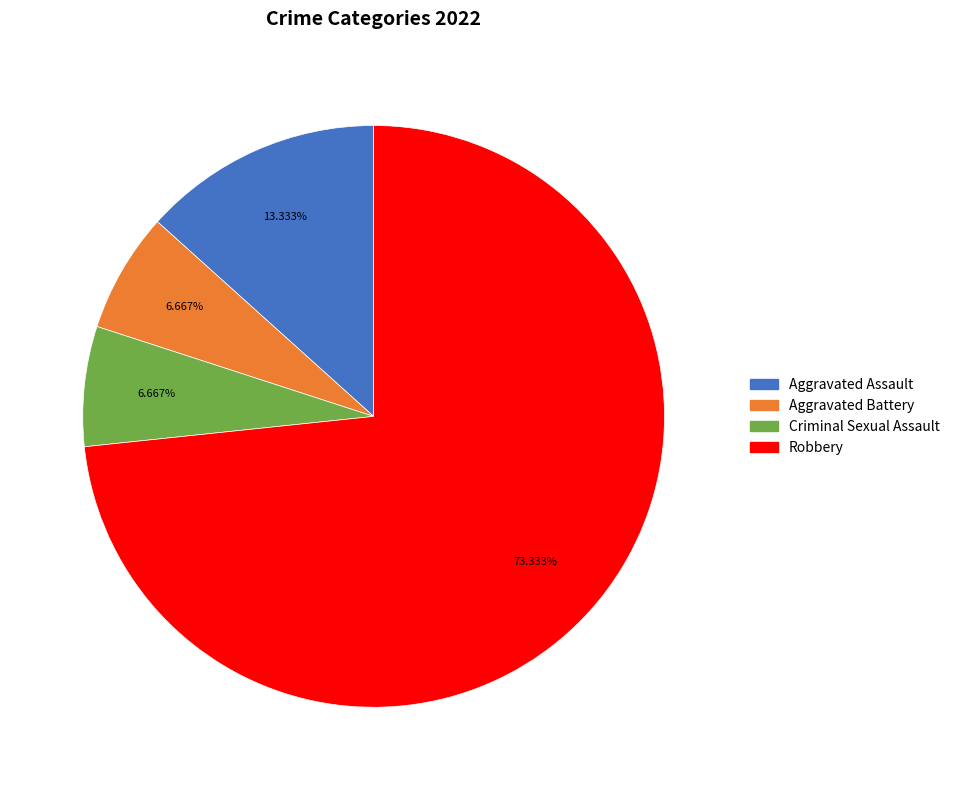

To the nearest percent, what percentage of the pie is Aggravated Assault?

13%